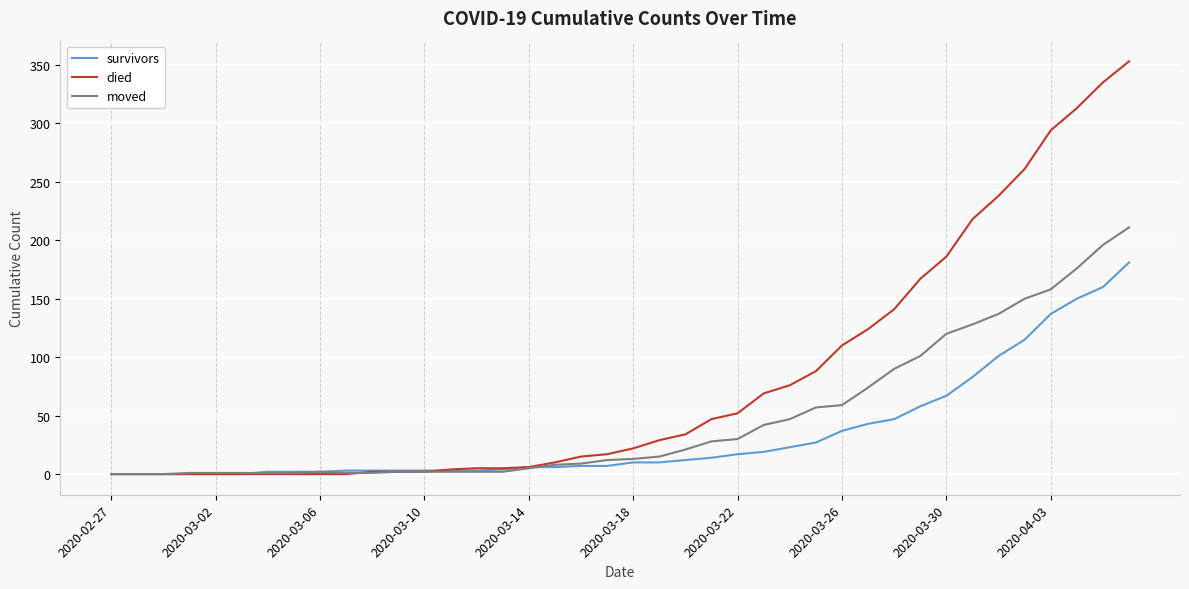

Which series has the largest total across all categories?

died